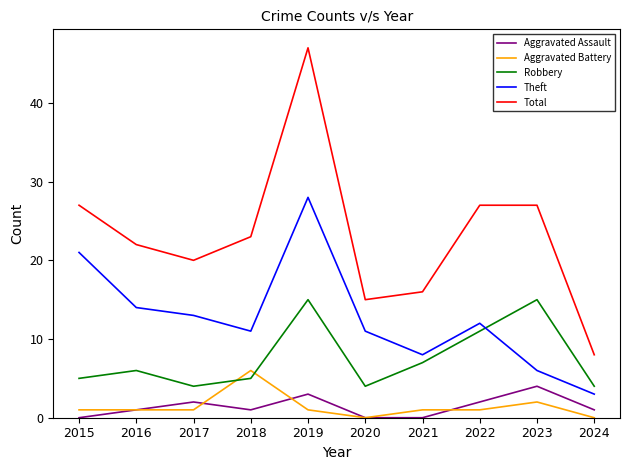

True or false: Aggravated Assault and Total intersect in this chart.

False